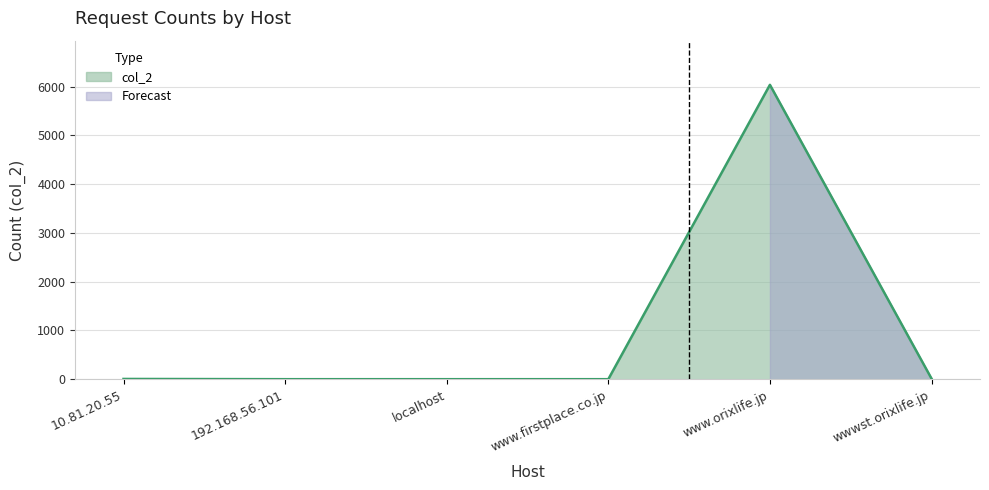

Rank the categories by value from lowest to highest.

192.168.56.101, localhost, www.firstplace.co.jp, 10.81.20.55, wwwst.orixlife.jp, www.orixlife.jp